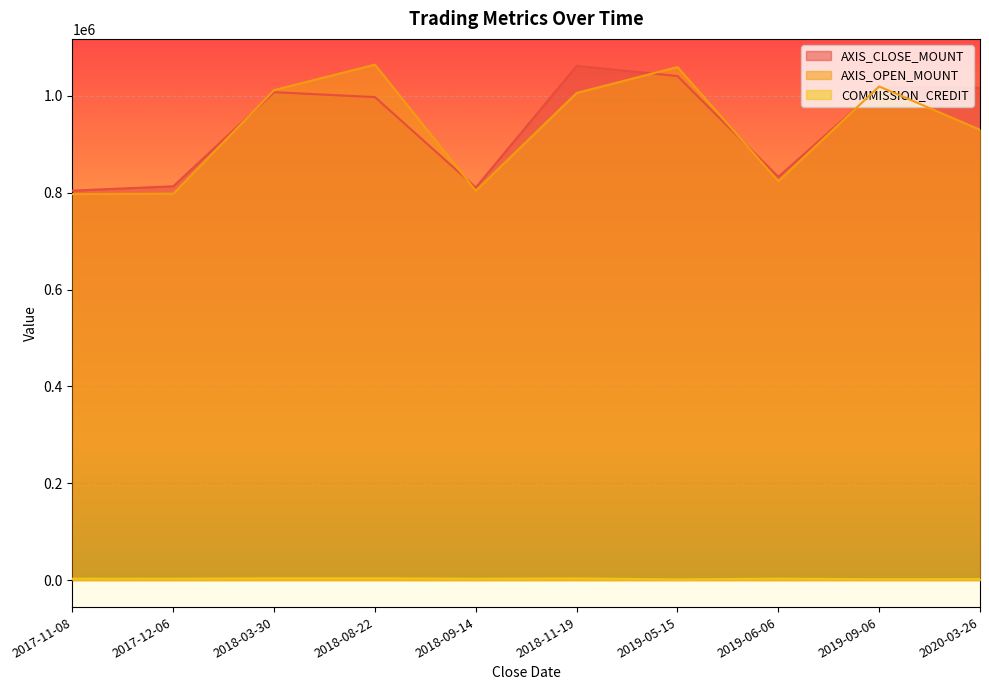

What is the sum of the AXIS_CLOSE_MOUNT values at 2019-09-06 and 2020-03-26?

2034500